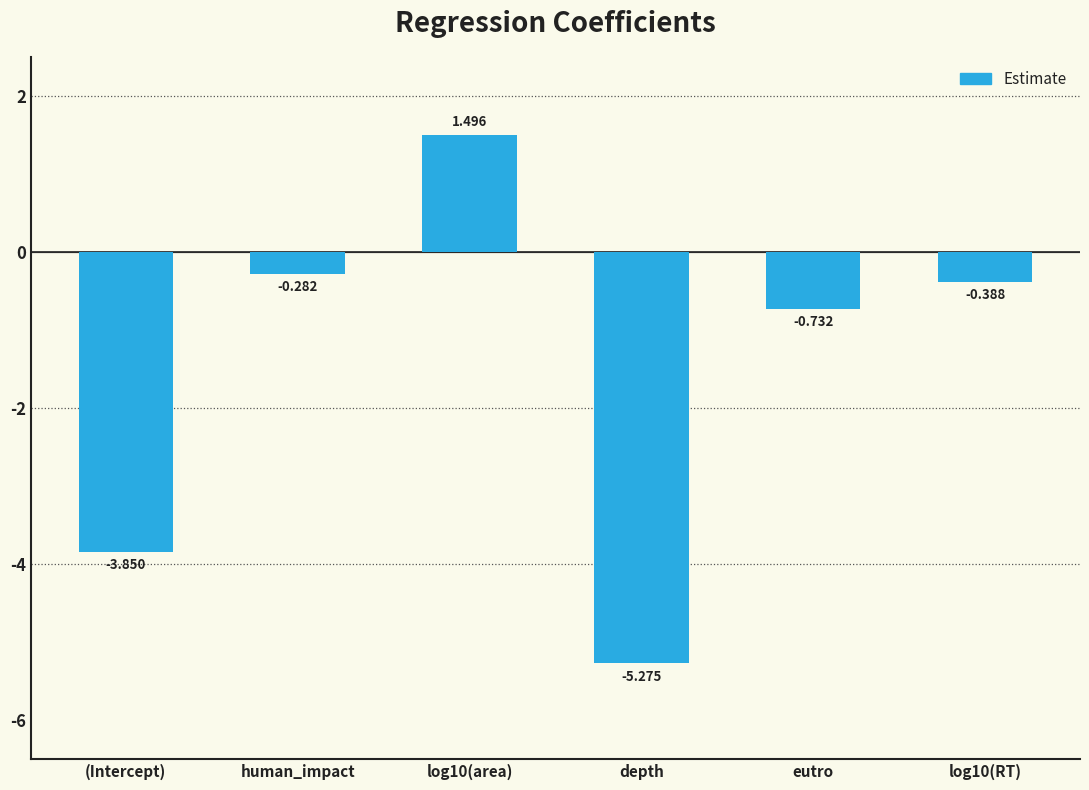

What is the sum of all values?

-9.0